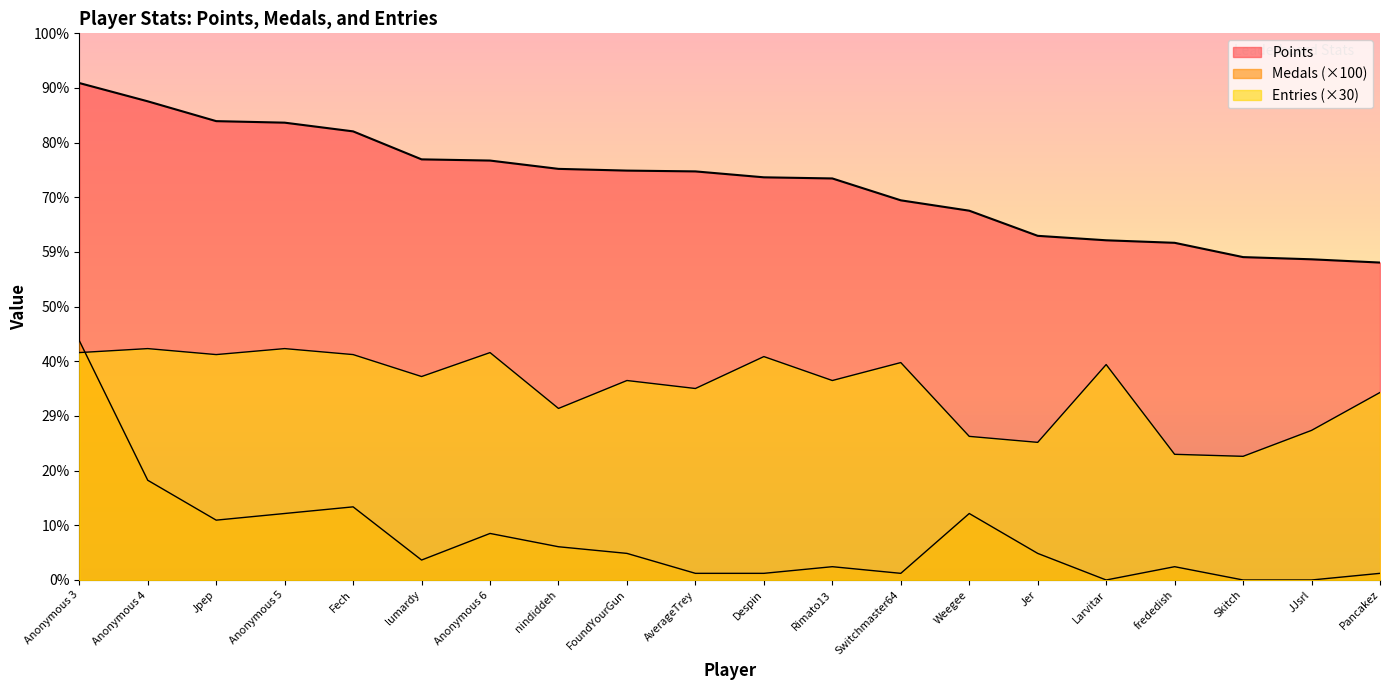

Count the number of data series in this chart.

3